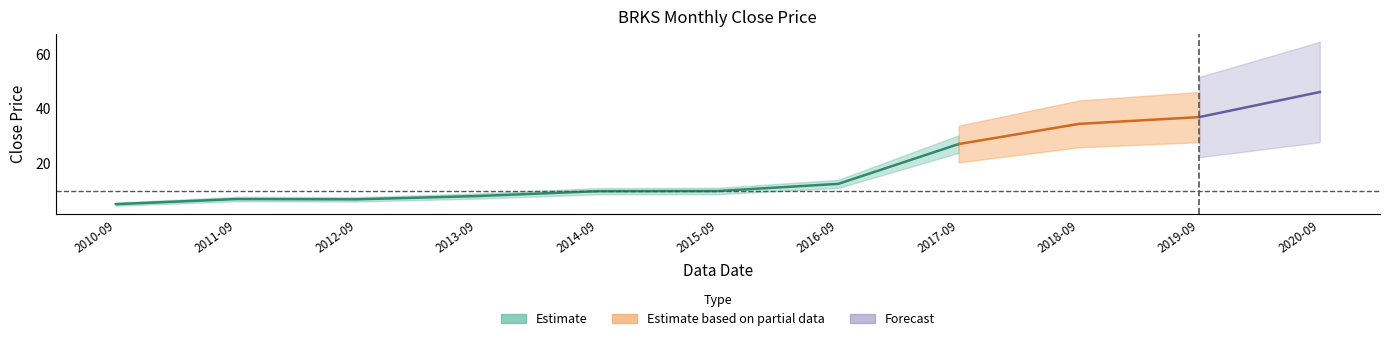

What is the label of the 4th point from the left?

2013-09